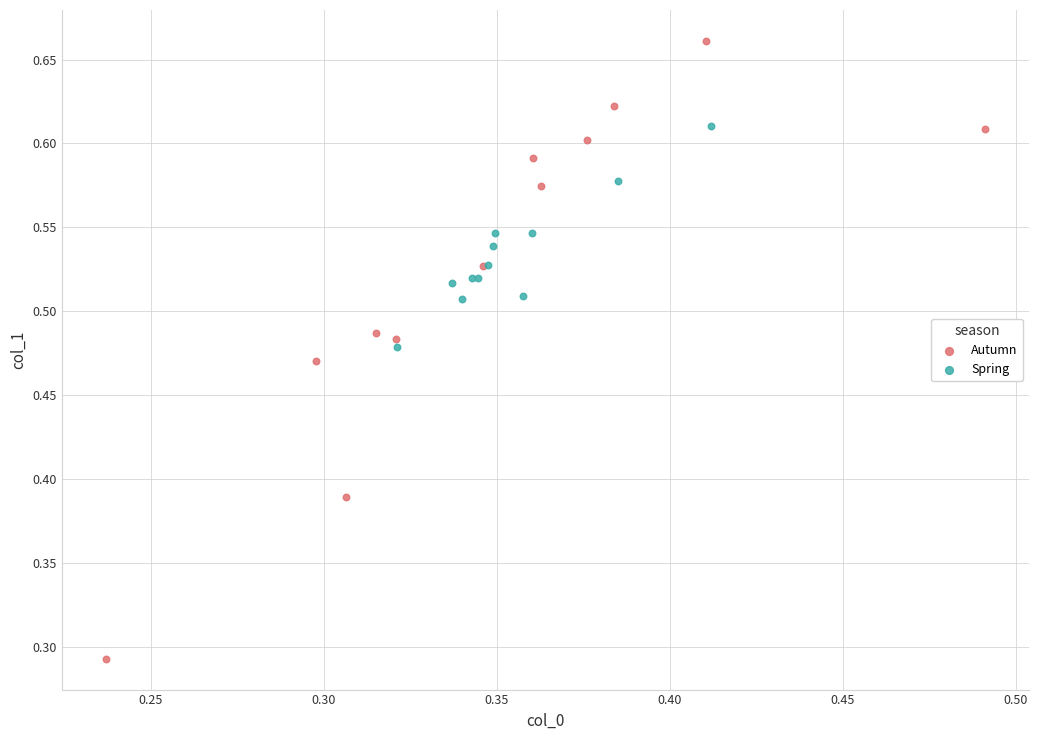

Which series reaches the minimum Y coordinate?

Autumn